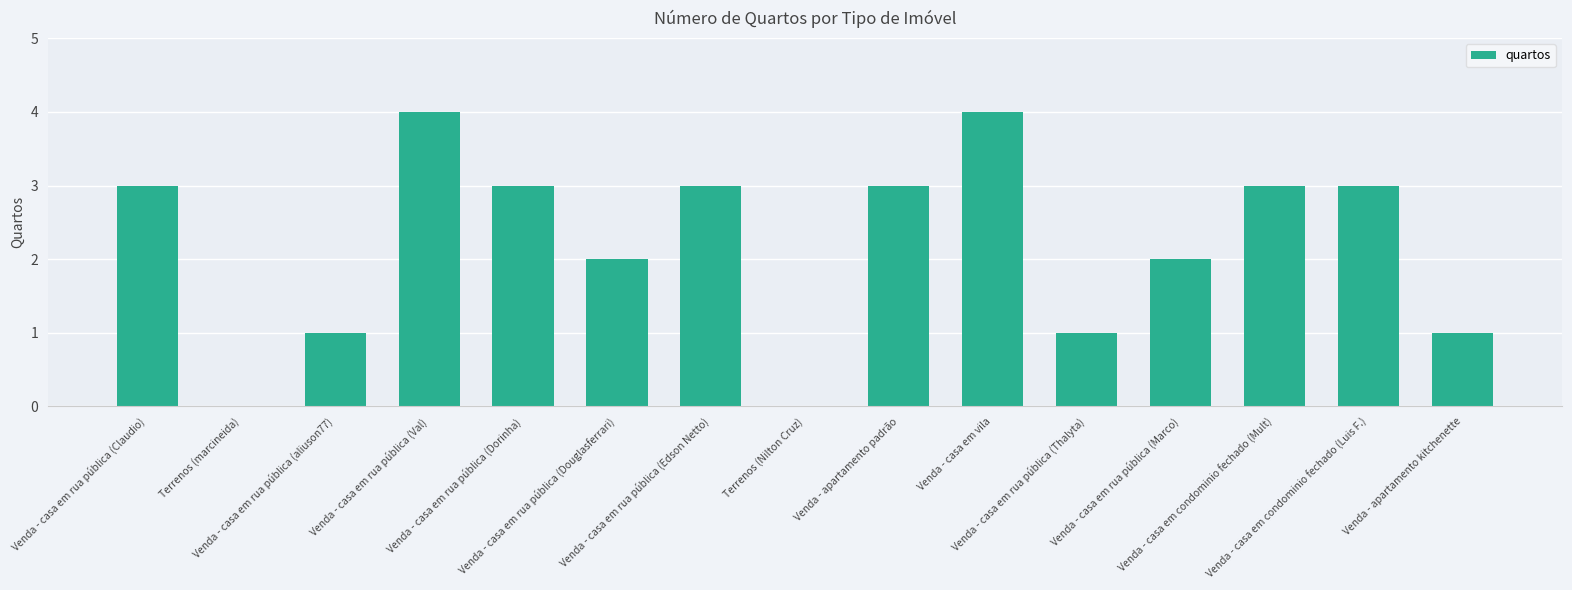

Does the chart contain stacked bars?

No